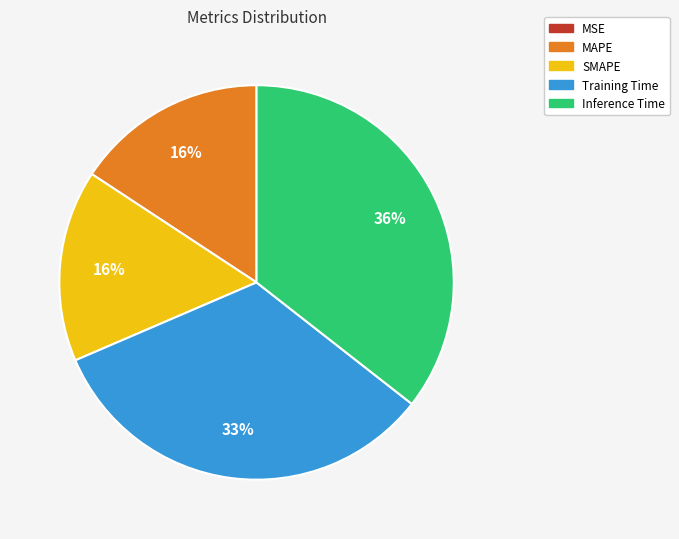

Combined, do SMAPE and MAPE account for over 50%?

No